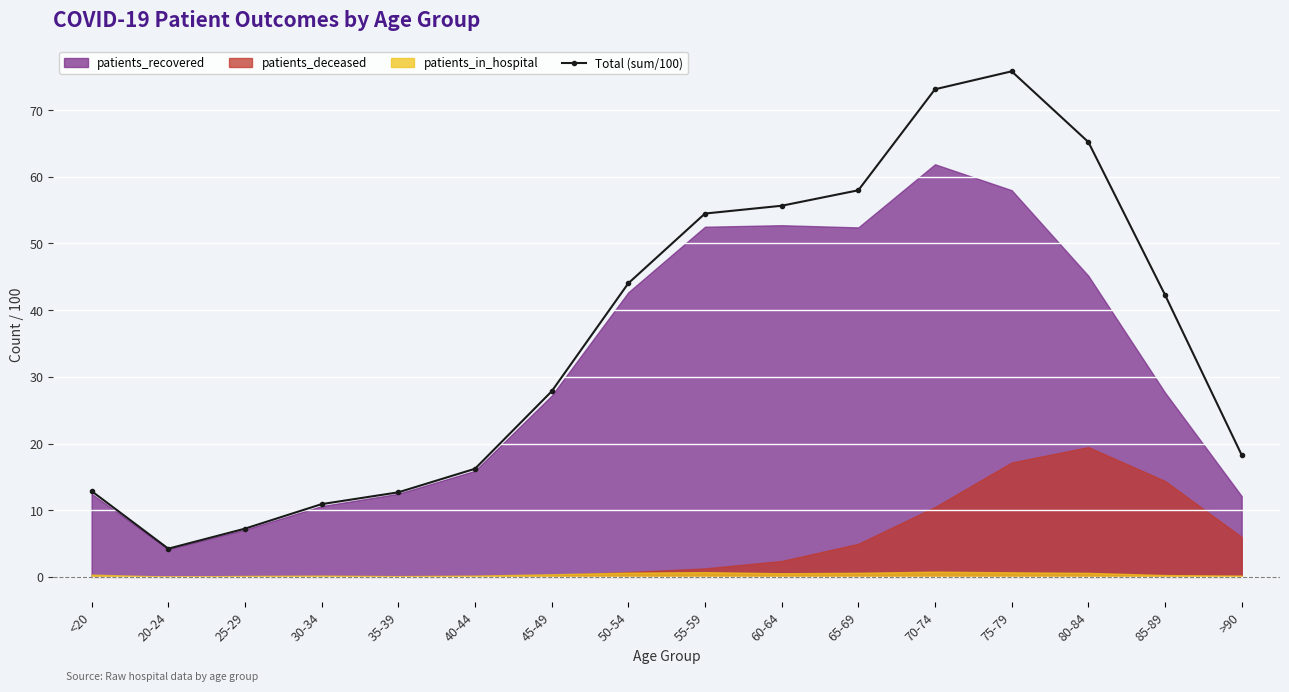

What is the sum of all values?

578.9